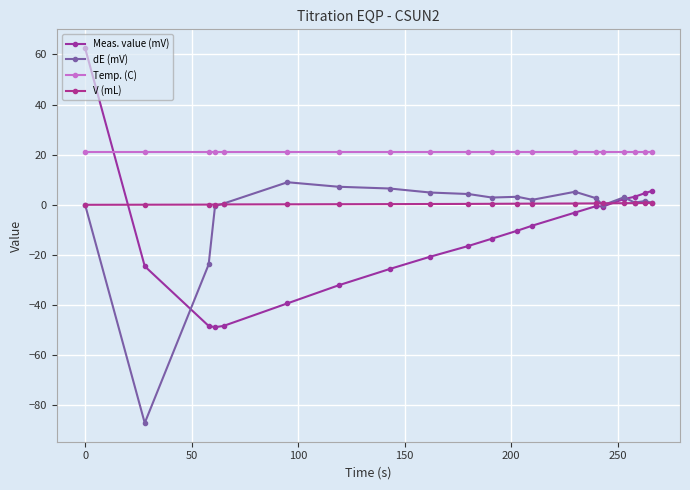

Does the chart have visible grid lines?

Yes